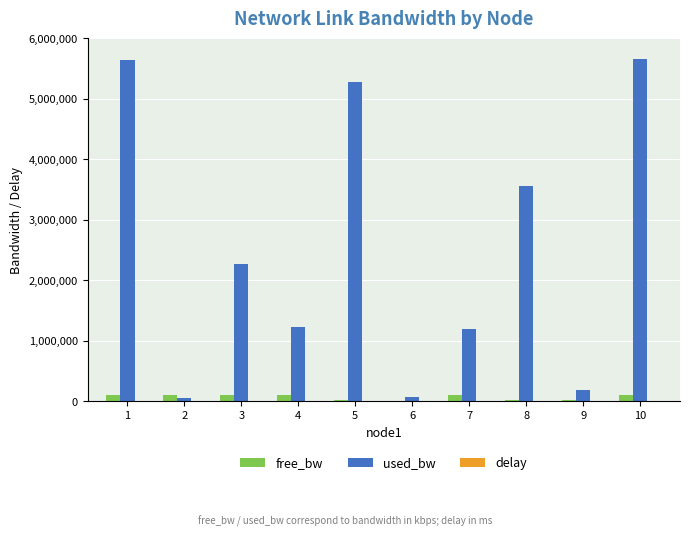

What is the sum of all free_bw values?

651386.4